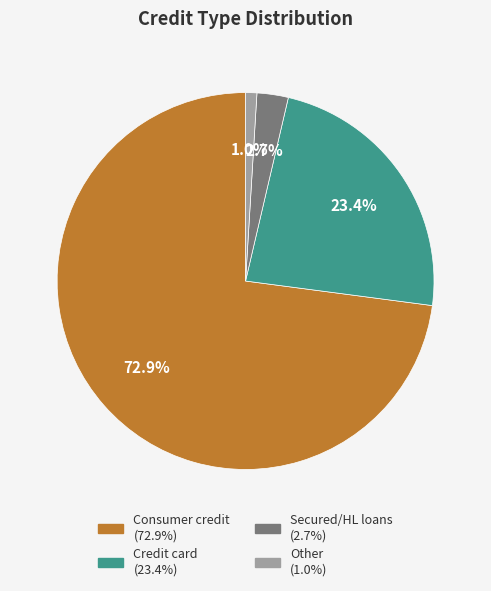

Is there any slice that represents more than half of the pie?

Yes